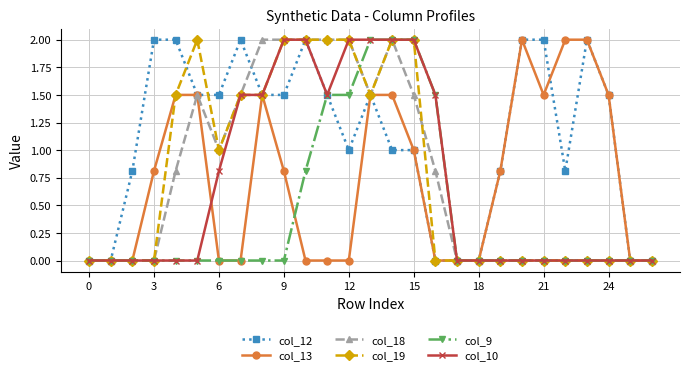

What is the value of the col_18 point at the 14th from the left?

1.5